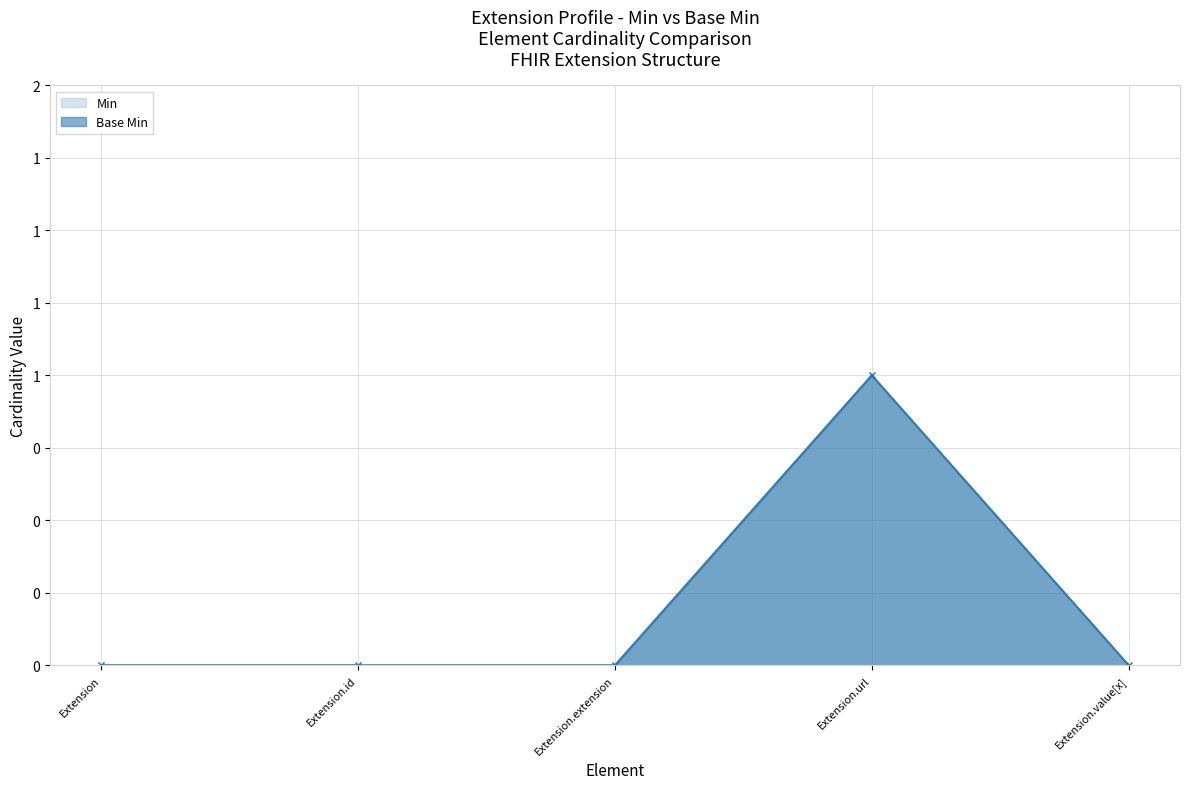

What is the difference between the maximum and minimum values in the Min series?

1